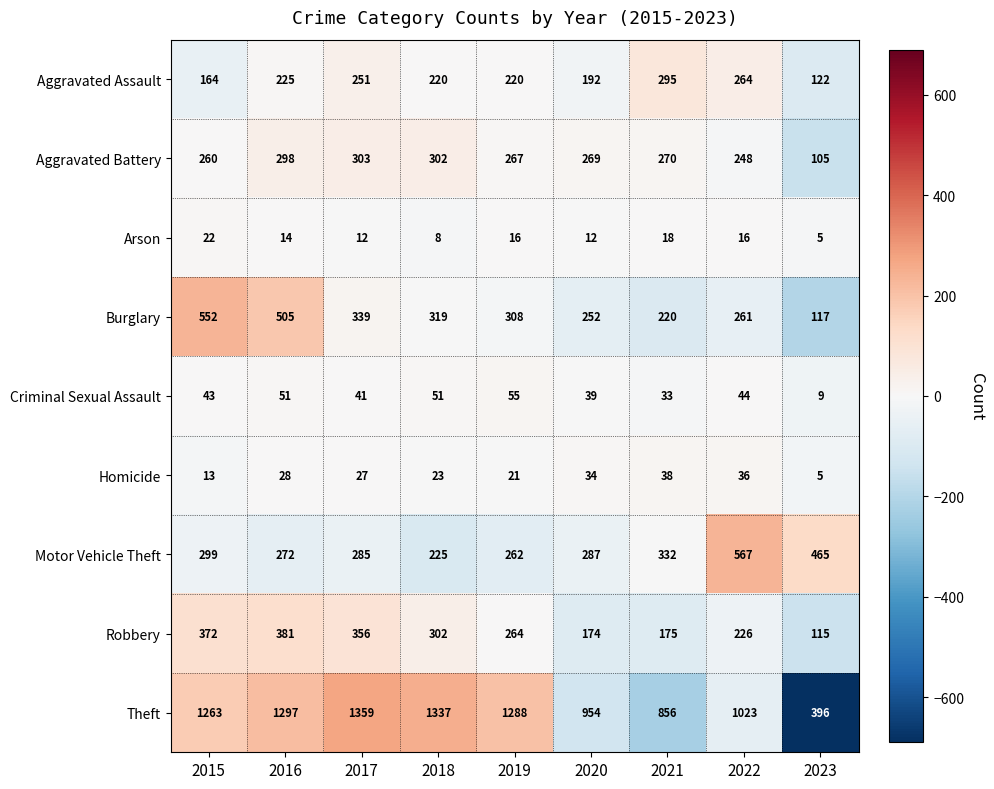

Between 2016 and 2017, which series saw the biggest shift?

Burglary